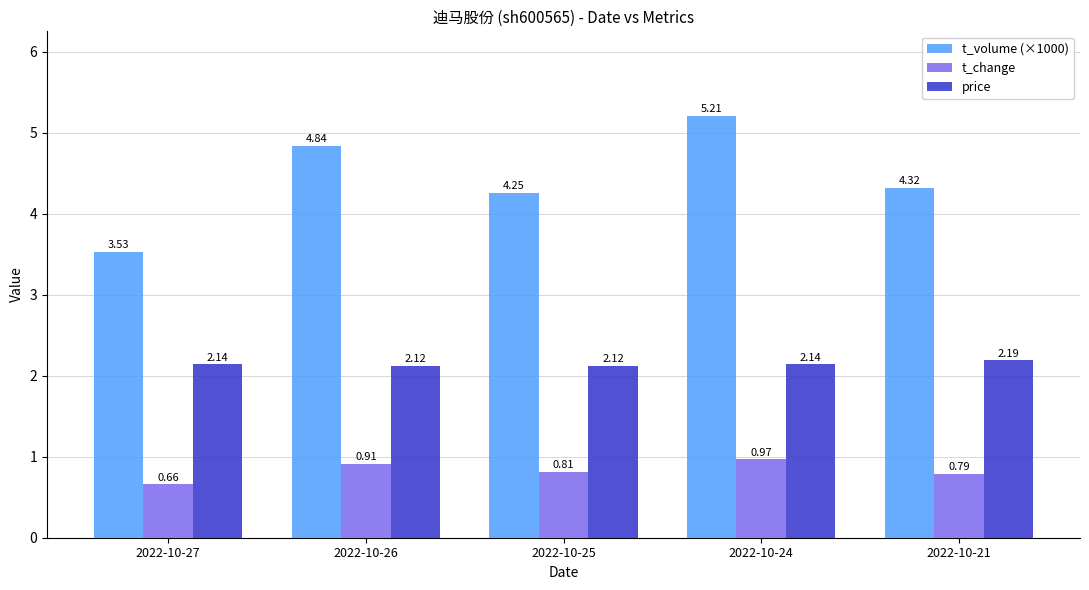

What is the sum of the t_change values at 2022-10-24 and 2022-10-27?

1.6